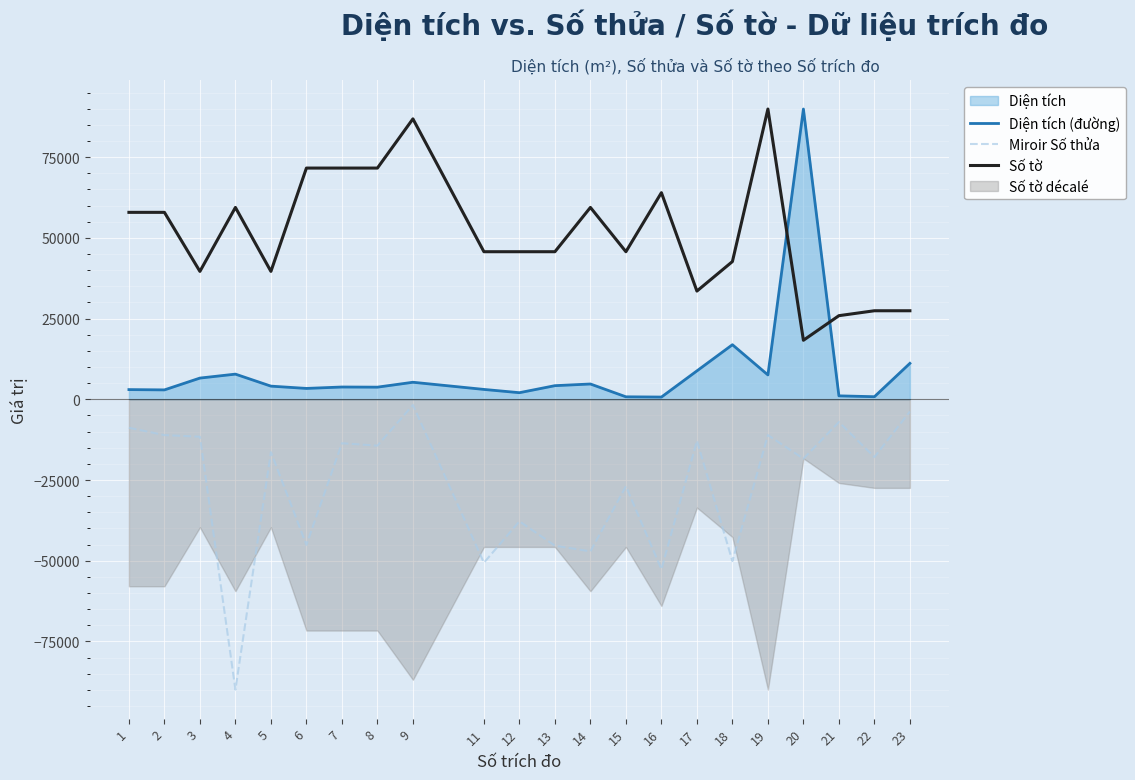

Reading right to left, transcribe all the data shown in this chart.

Diện tích (đường): 23=11138.4	22=807.2	21=1073.7	20=89900.0	19=7553.8	18=16909.6	17=8805.6	16=699.2	15=775.9	14=4745.4	13=4226.9	12=2051.3	11=3065.0	9=5284.9	8=3764.5	7=3810.6	6=3374.5	5=4080.8	4=7800.3	3=6578.0	2=2918.0	1=3011.0
Miroir Số thửa: 23=-3777.3	22=-17879.3	21=-7051.0	20=-18382.9	19=-11080.1	18=-50112.3	17=-12842.9	16=-52630.5	15=-26944.8	14=-47090.5	13=-45327.7	12=-37773.1	11=-50616.0	9=-1762.7	8=-14353.8	7=-13598.3	6=-45075.9	5=-16368.3	4=-89900.0	3=-11583.8	2=-11080.1	1=-8813.7
Số tờ: 23=27427.1	22=27427.1	21=25903.4	20=18284.7	19=89900.0	18=42664.4	17=33522.0	16=63996.6	15=45711.9	14=59425.4	13=45711.9	12=45711.9	11=45711.9	9=86852.5	8=71615.3	7=71615.3	6=71615.3	5=39616.9	4=59425.4	3=39616.9	2=57901.7	1=57901.7